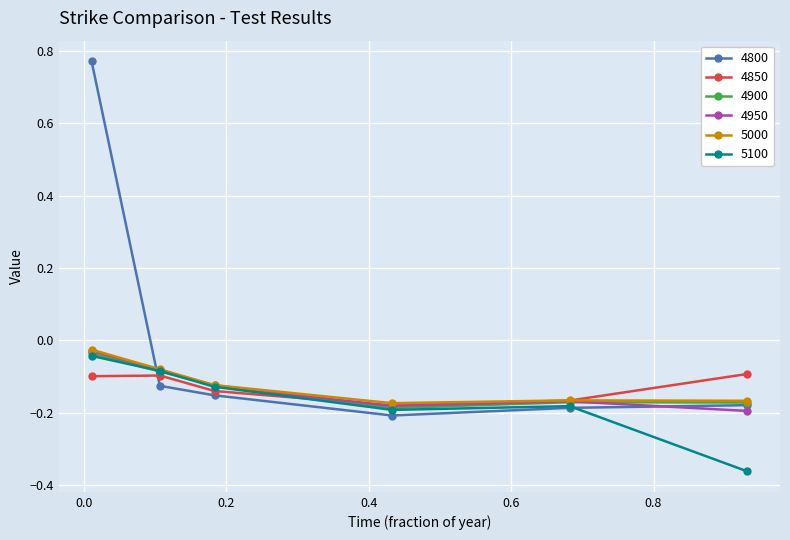

True or false: 5100 and 4850 cross at least once.

True